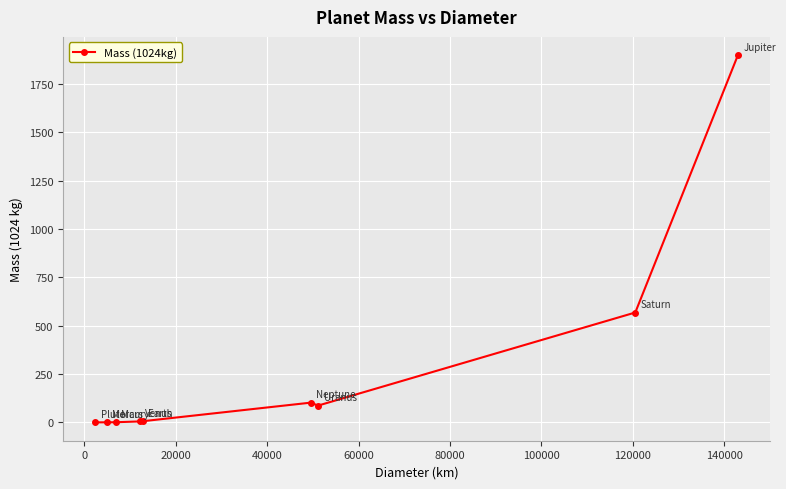

Does the chart display data point markers on the line(s)?

Yes